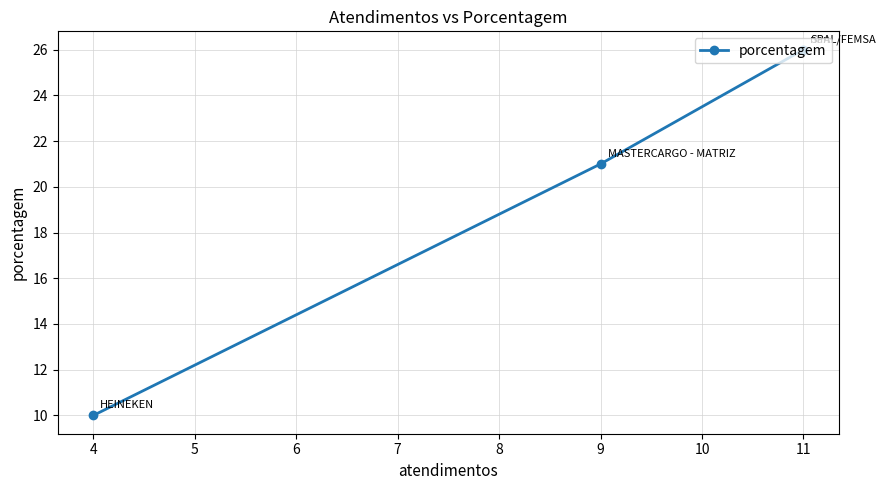

What is the average value?

21